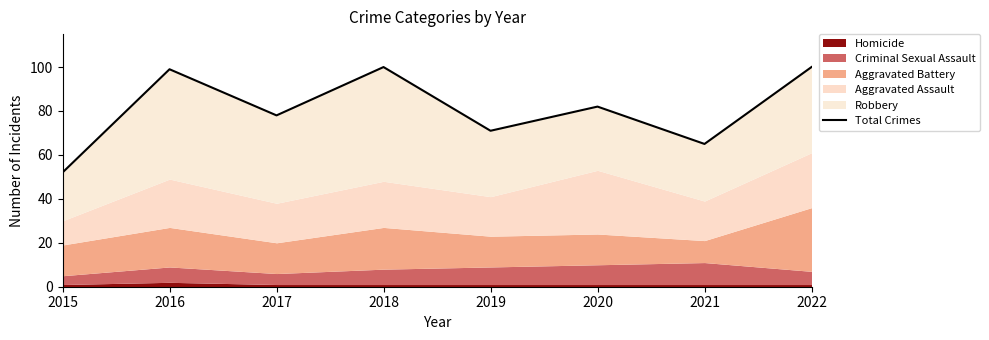

What is the difference between the maximum and minimum values?

48